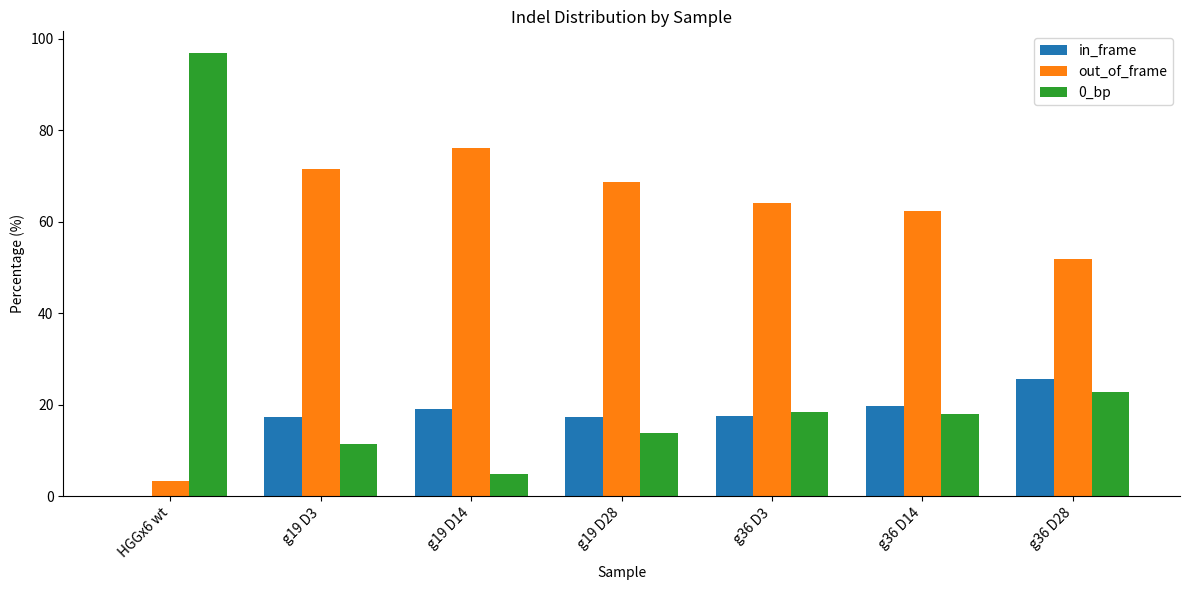

What is the sum of the 0_bp values at g36 D28 and g36 D14?

40.7